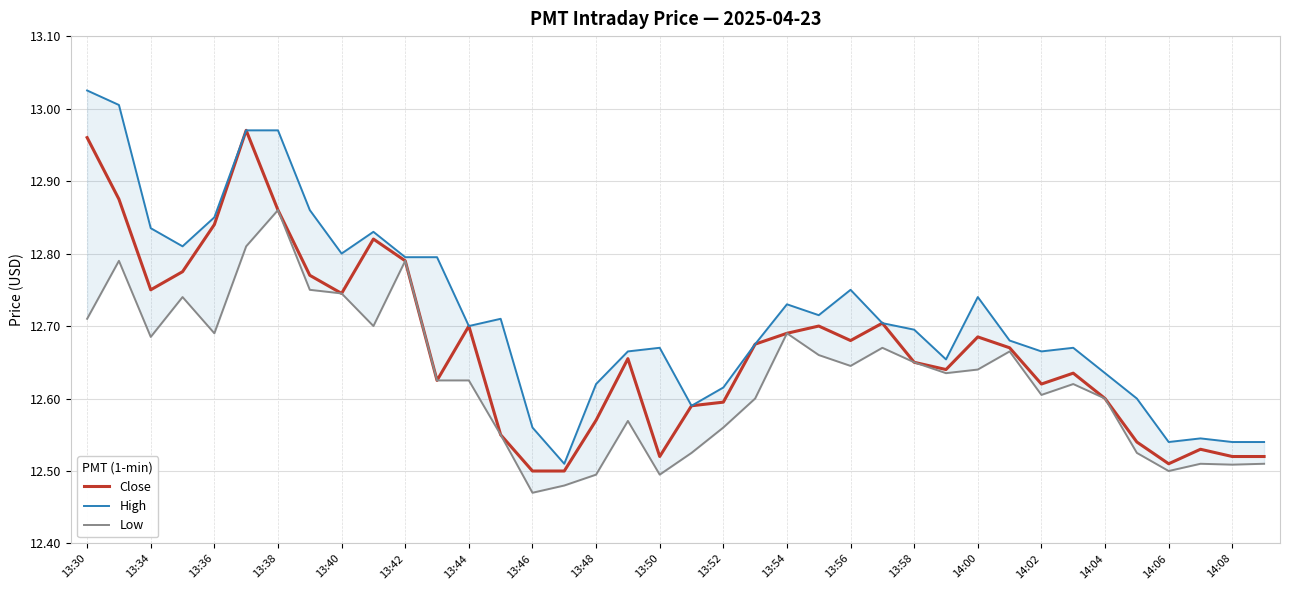

The Close series shows 3.6 at 13:54. True or false?

False